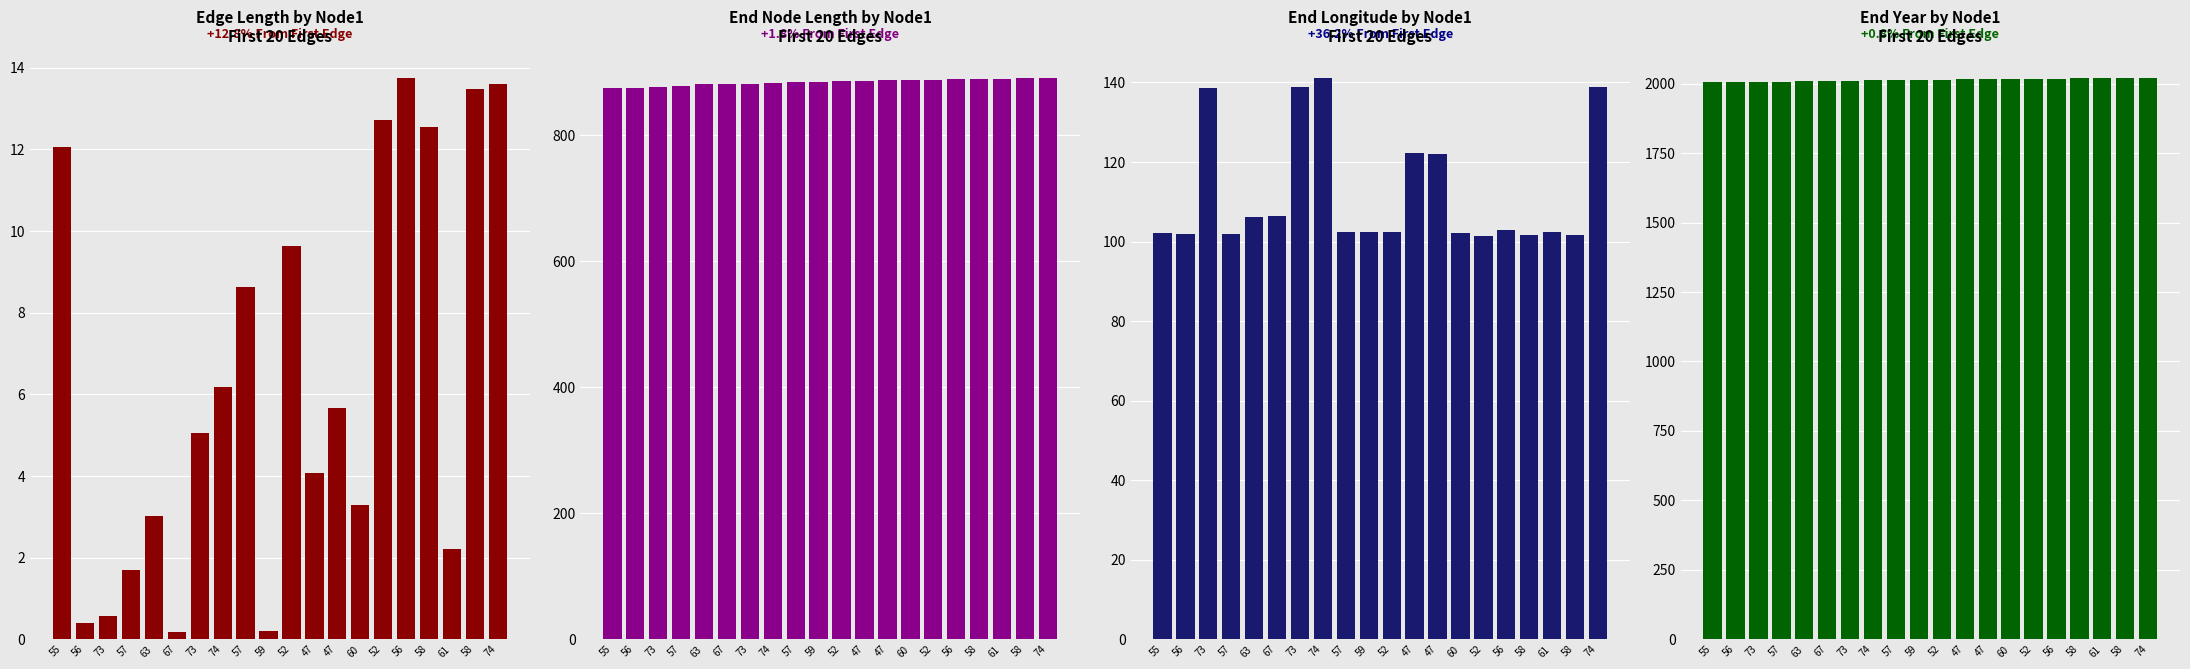

Where does the endNodeL series first go above 885?

52